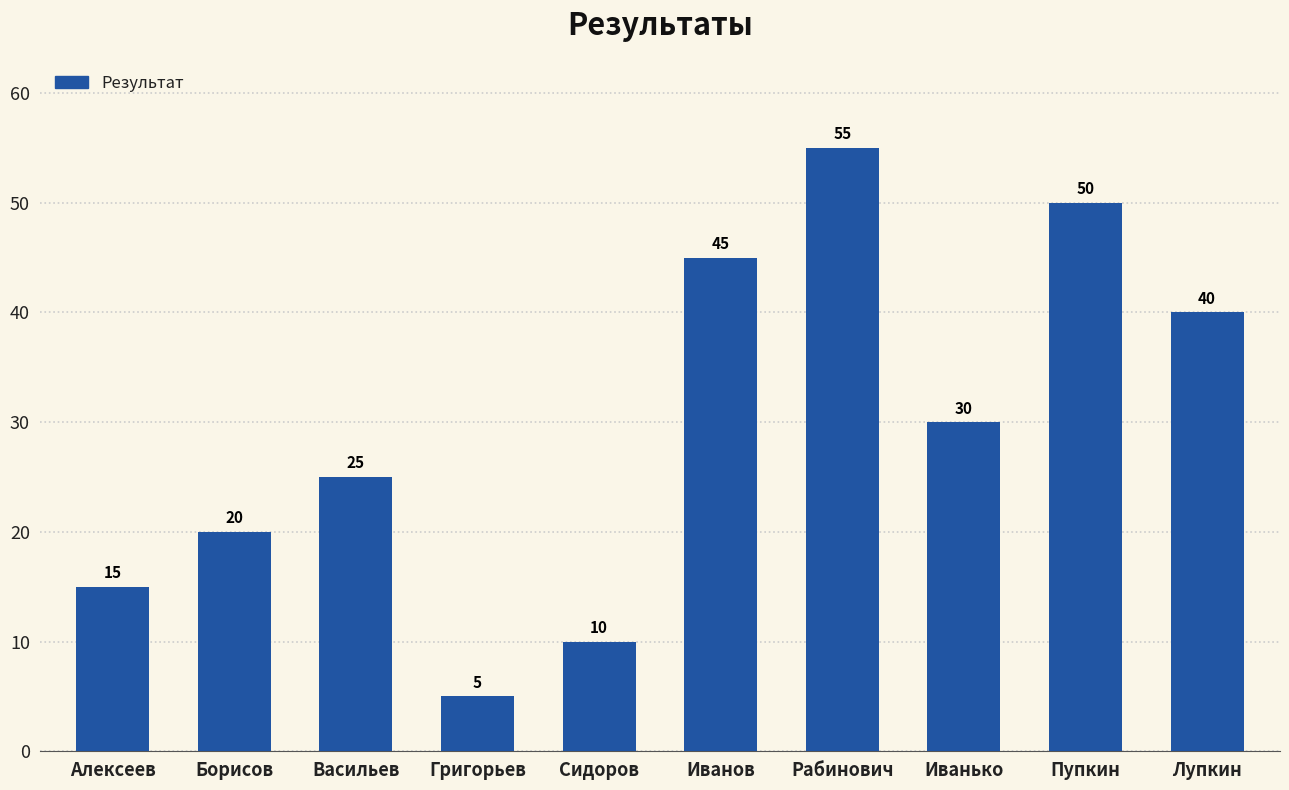

What is the difference between the values at Григорьев and Васильев?

20